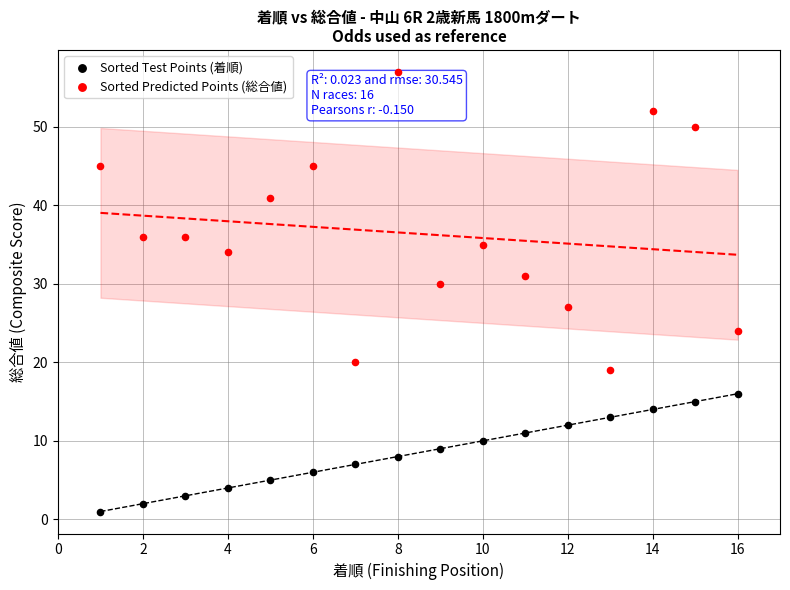

Which series reaches the minimum Y coordinate?

Sorted Test Points (着順)